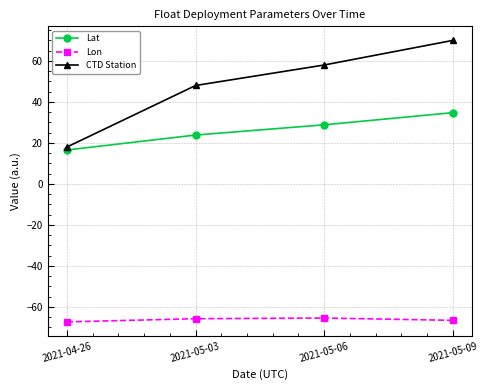

True or false: CTD Station has a value of 37.3 at 2021-05-09.

False